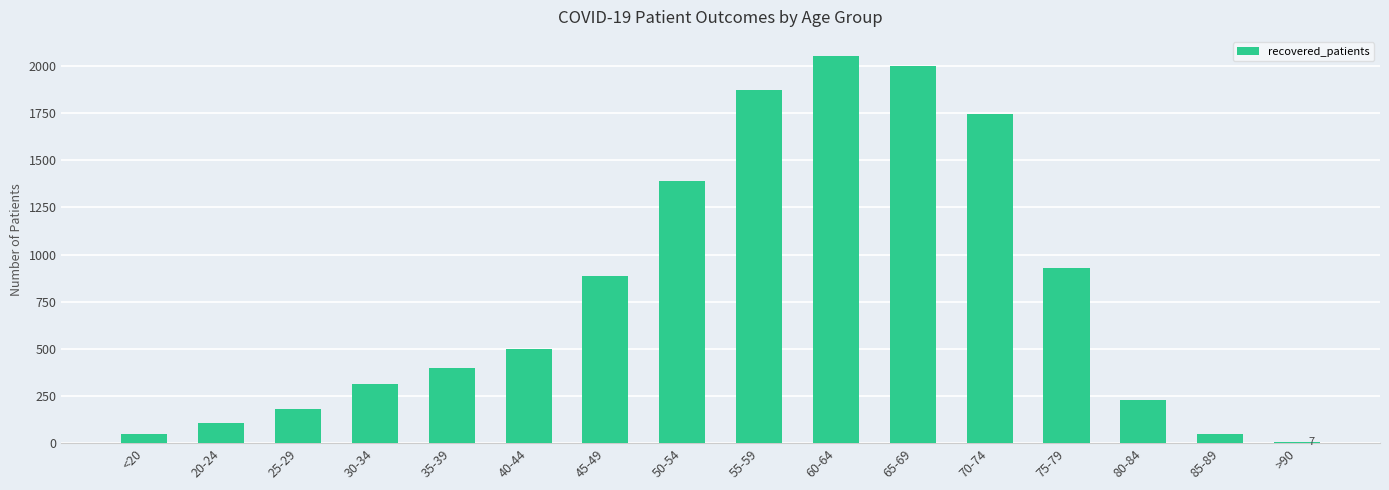

Reading right to left, what are all the values shown in this chart?

>90=7	85-89=46	80-84=226	75-79=930	70-74=1748	65-69=2002	60-64=2052	55-59=1871	50-54=1392	45-49=886	40-44=497	35-39=397	30-34=313	25-29=181	20-24=107	<20=46